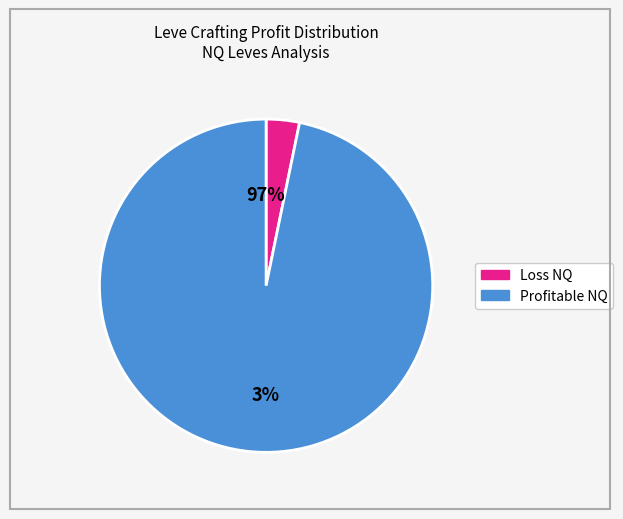

Combined, do 8 and 11 account for over 50%?

No